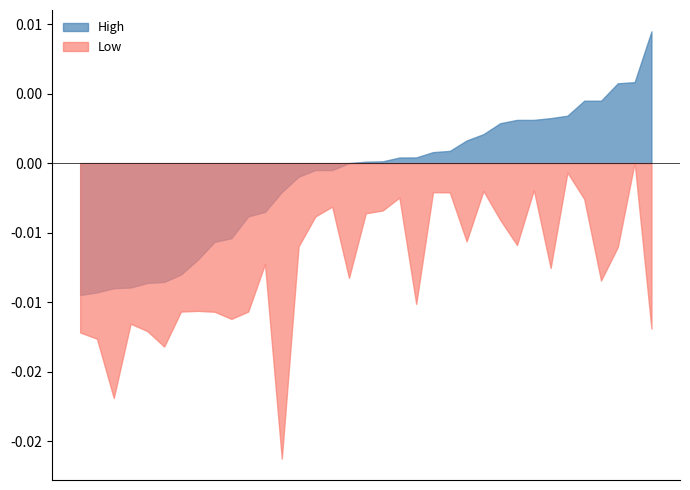

Rank the series by their maximum value, from highest to lowest.

High, Low